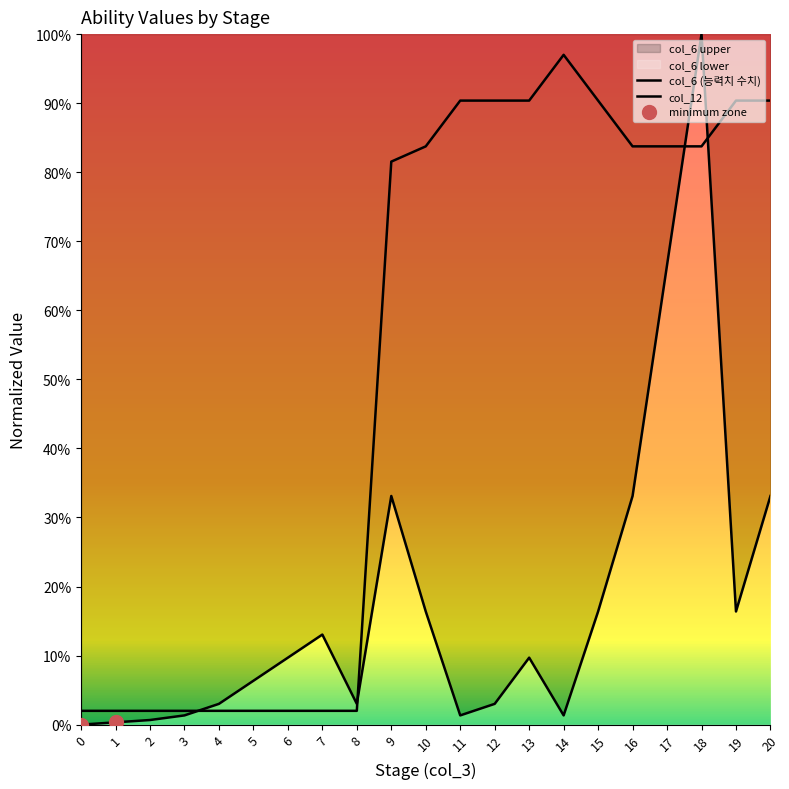

Which series has the largest total across all categories?

col_12